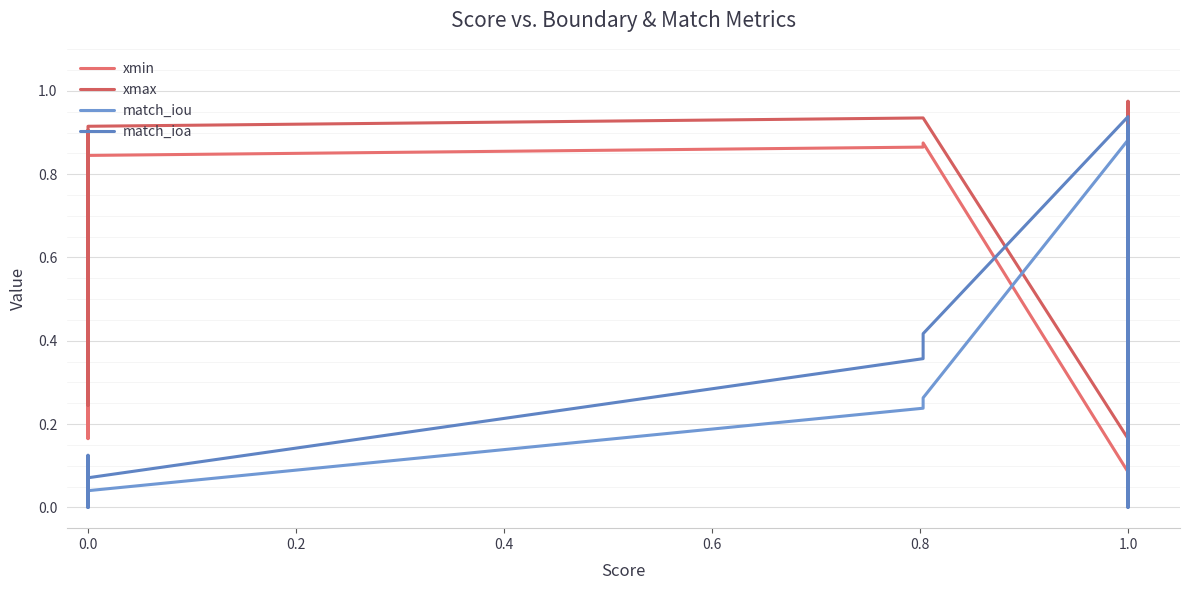

What is the sum of the match_ioa values at 15 and 11?

0.9